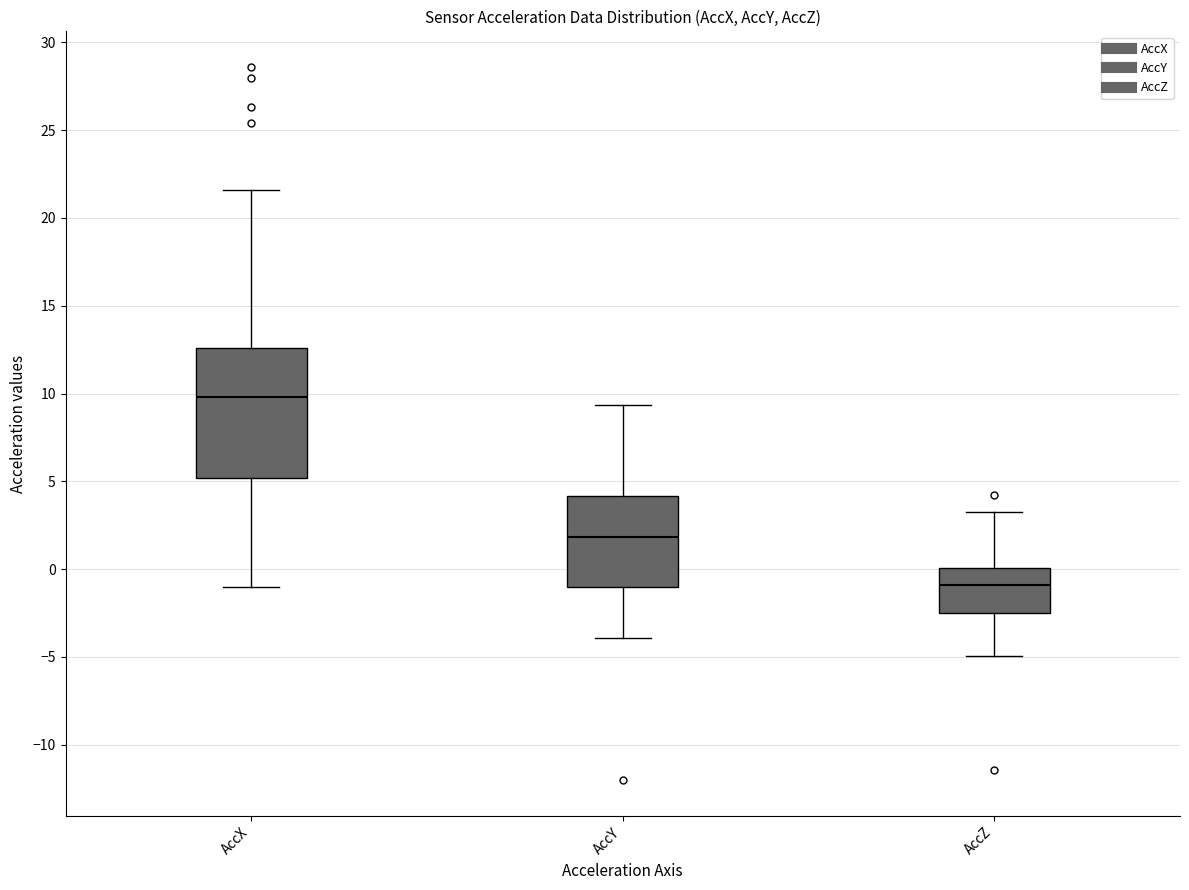

Which box's median line is the lowest?

AccZ